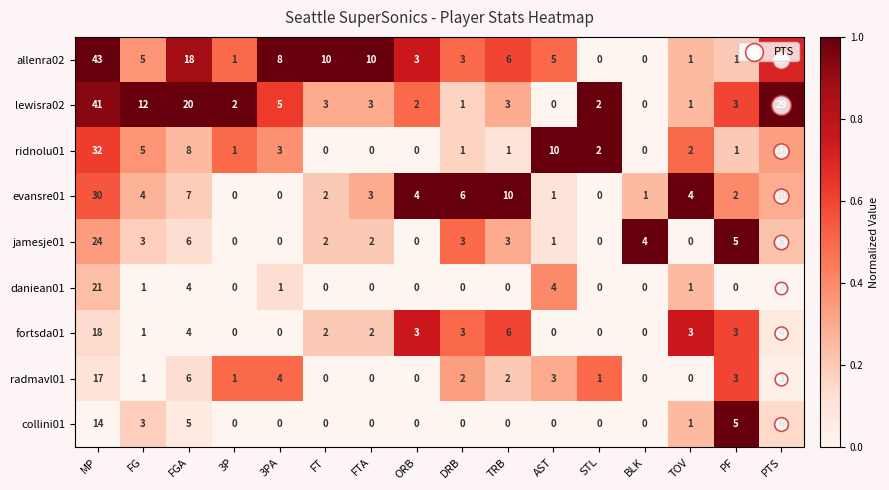

At which category is the sum across all series the highest?

MP